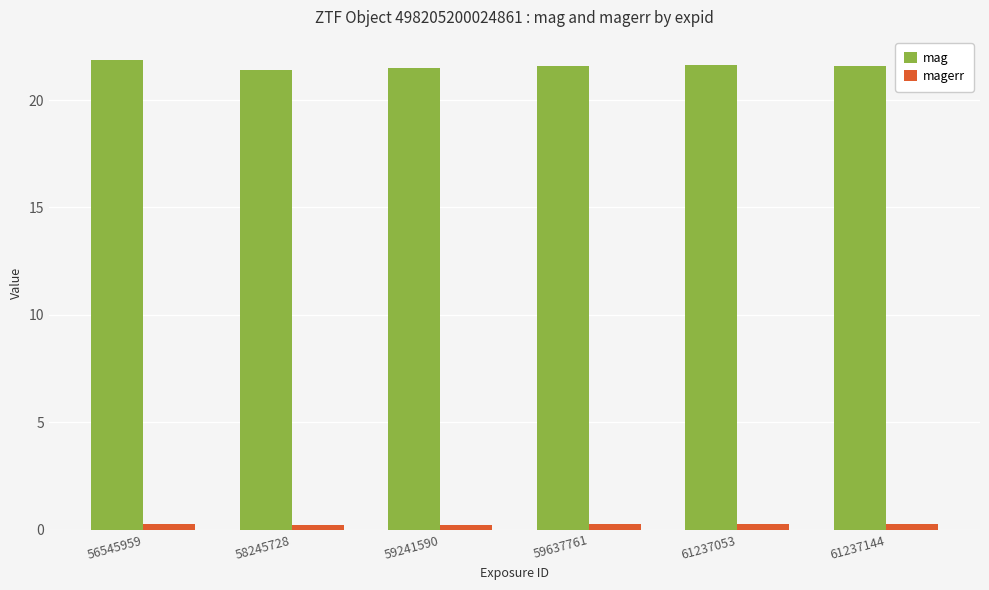

What is the difference between the maximum and minimum values in the mag series?

0.5